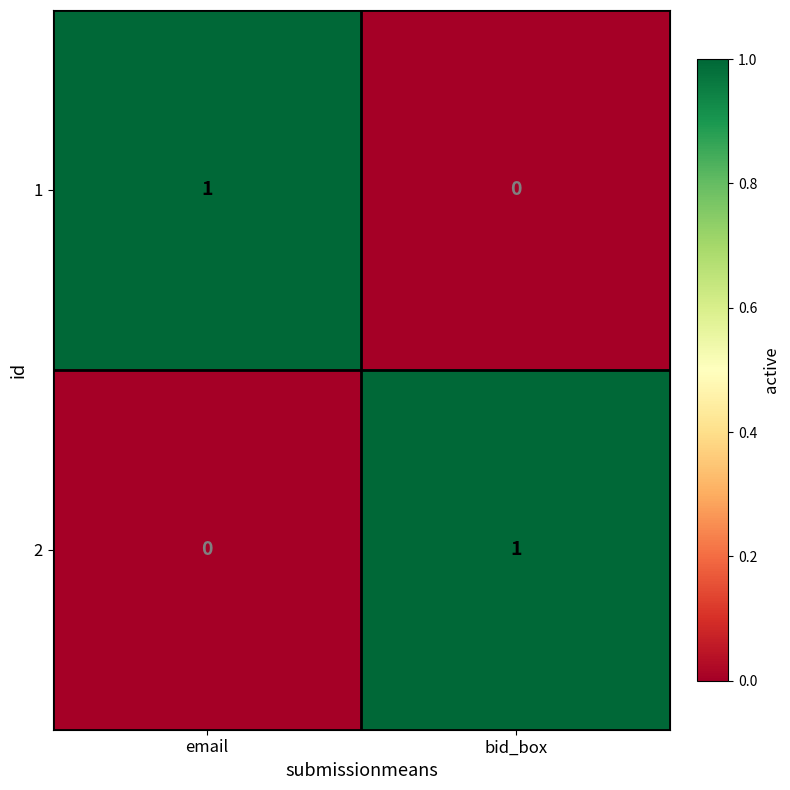

Rank the series at bid_box from lowest to highest value.

1, 2